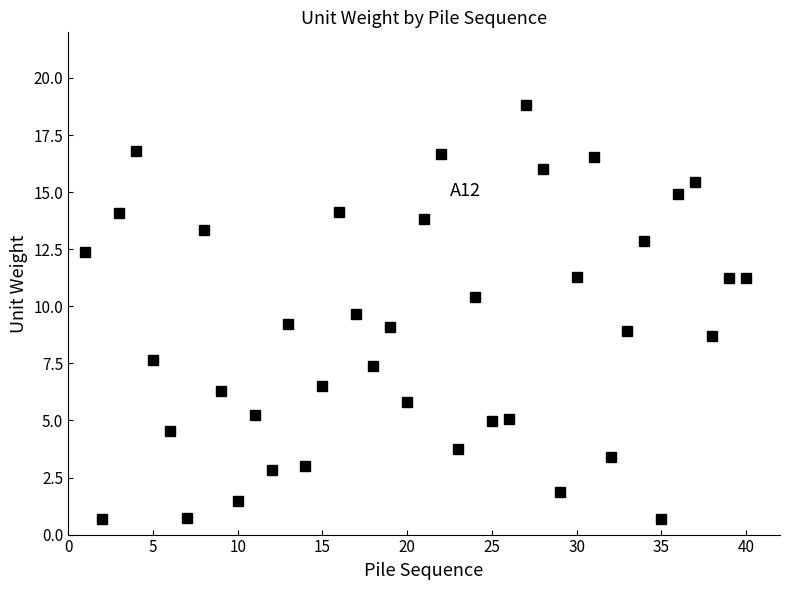

What is the minimum value shown in the chart?

0.7